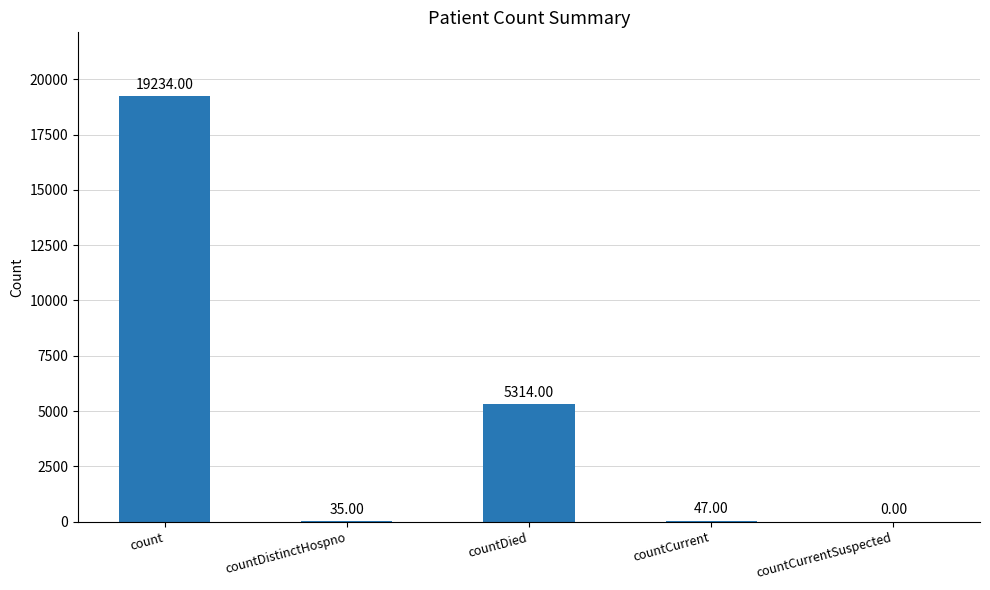

True or false: the data shows 35 at countDistinctHospno.

True